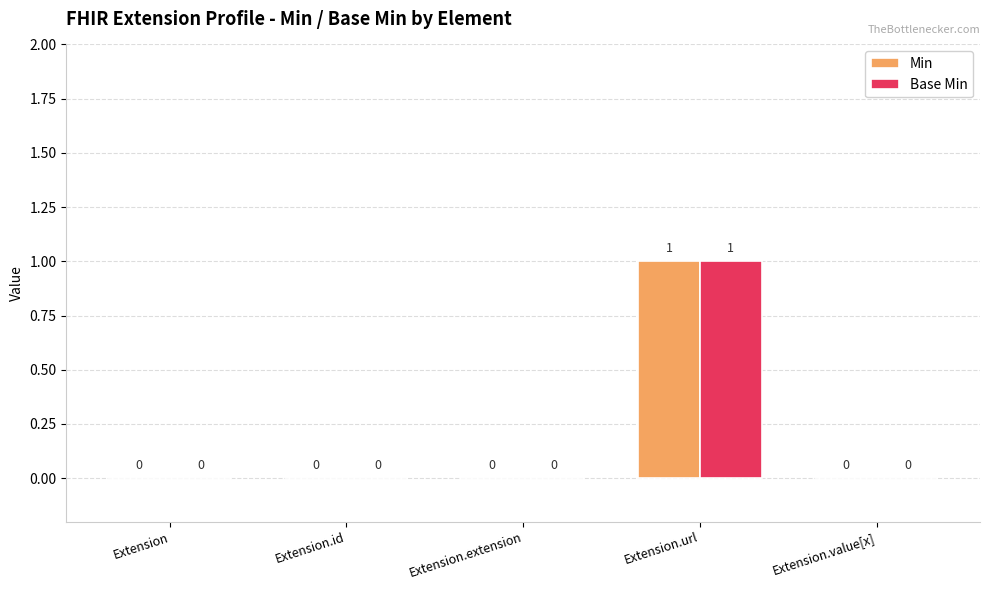

True or false: Min has a value of 0 at Extension.id.

True